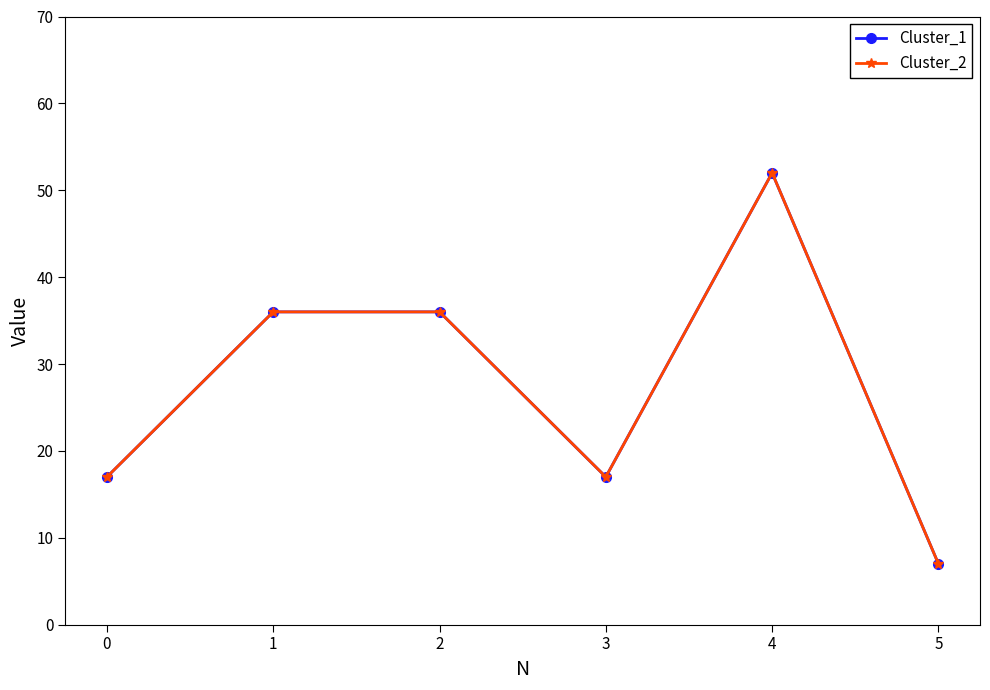

The value of Cluster_1 at 0 is 17. True or false?

True